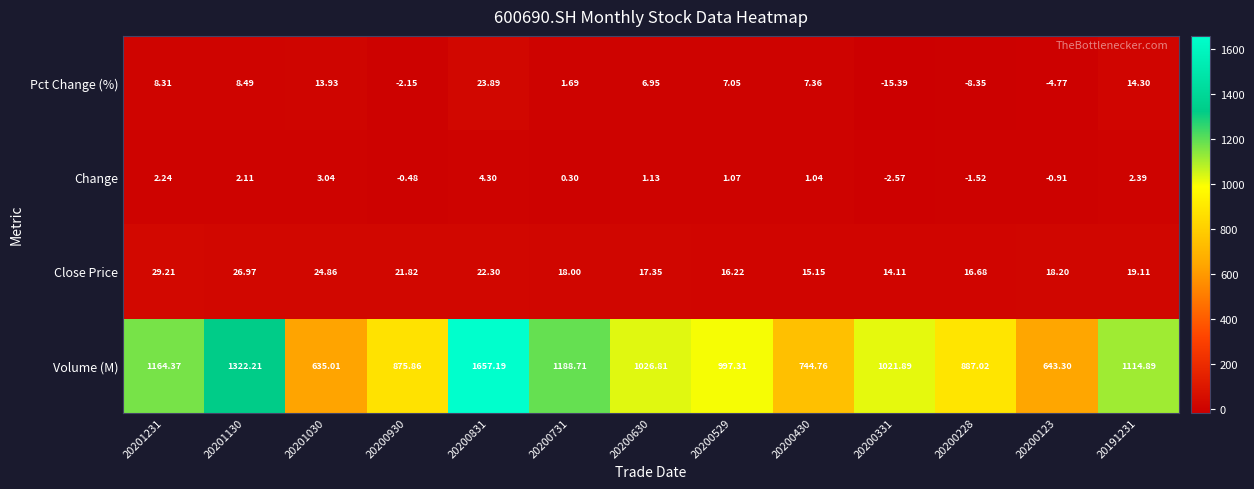

At 20200123, list the series in order from largest to smallest.

Volume (M), Close Price, Change, Pct Change (%)